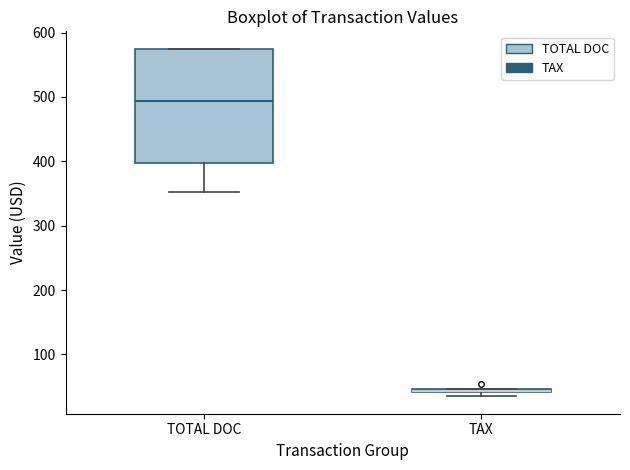

Comparing the boxes themselves (not the whiskers), which one is the tallest?

TOTAL DOC